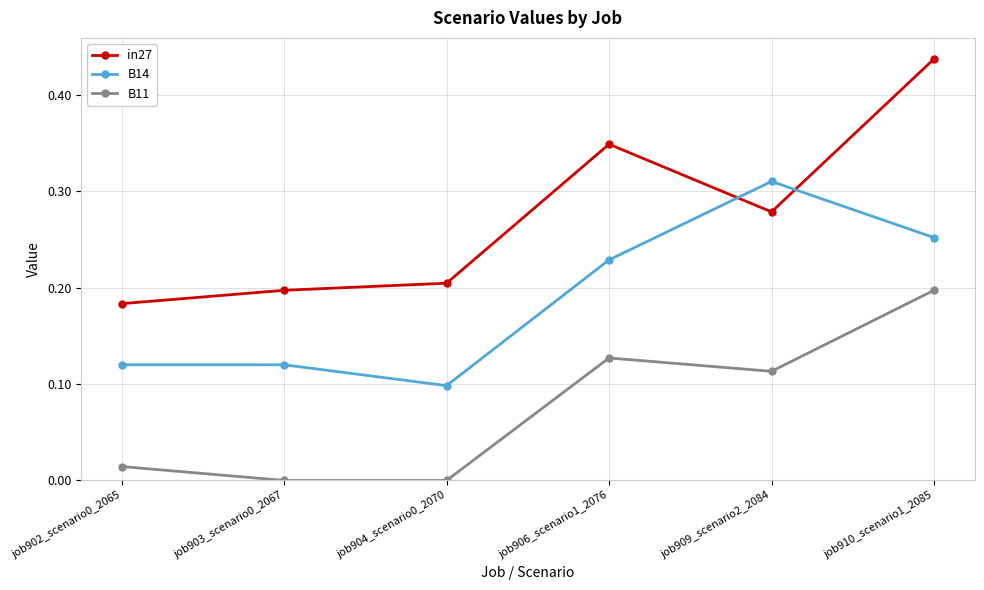

True or false: B11 and B14 intersect in this chart.

False